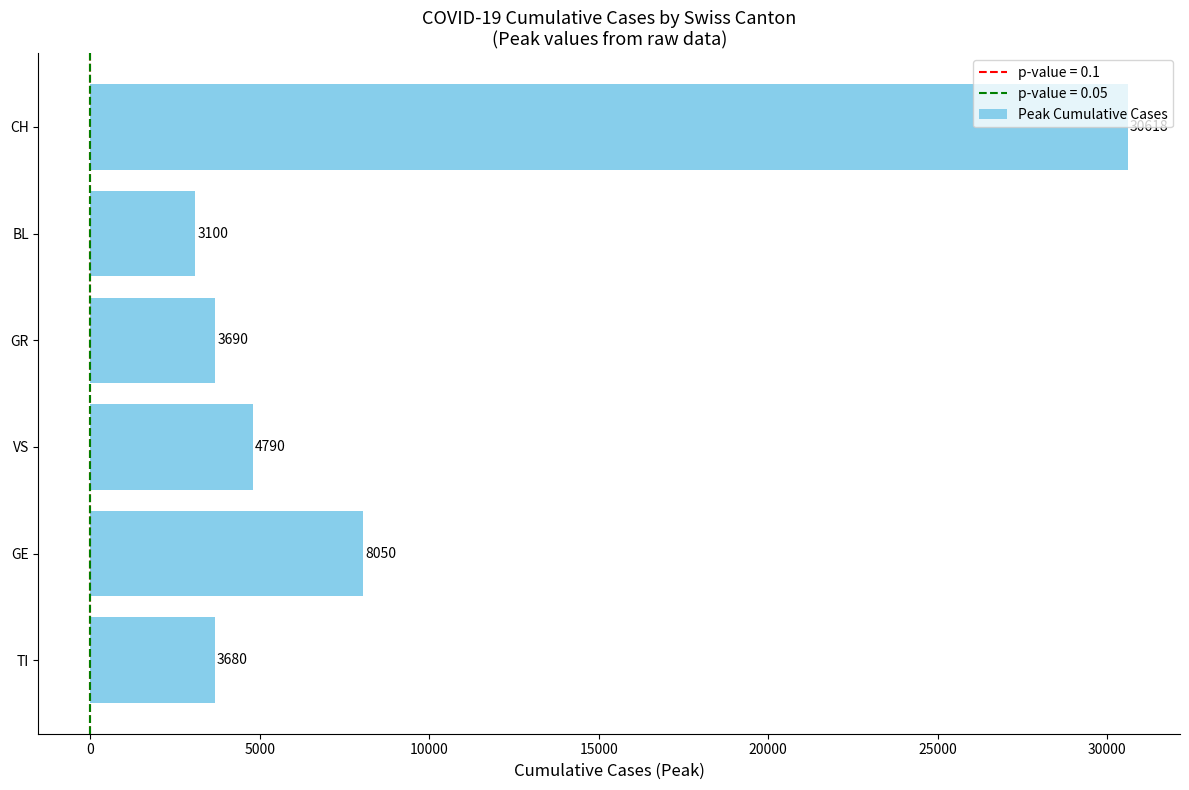

Rank the categories by value from lowest to highest.

BL, TI, GR, VS, GE, CH